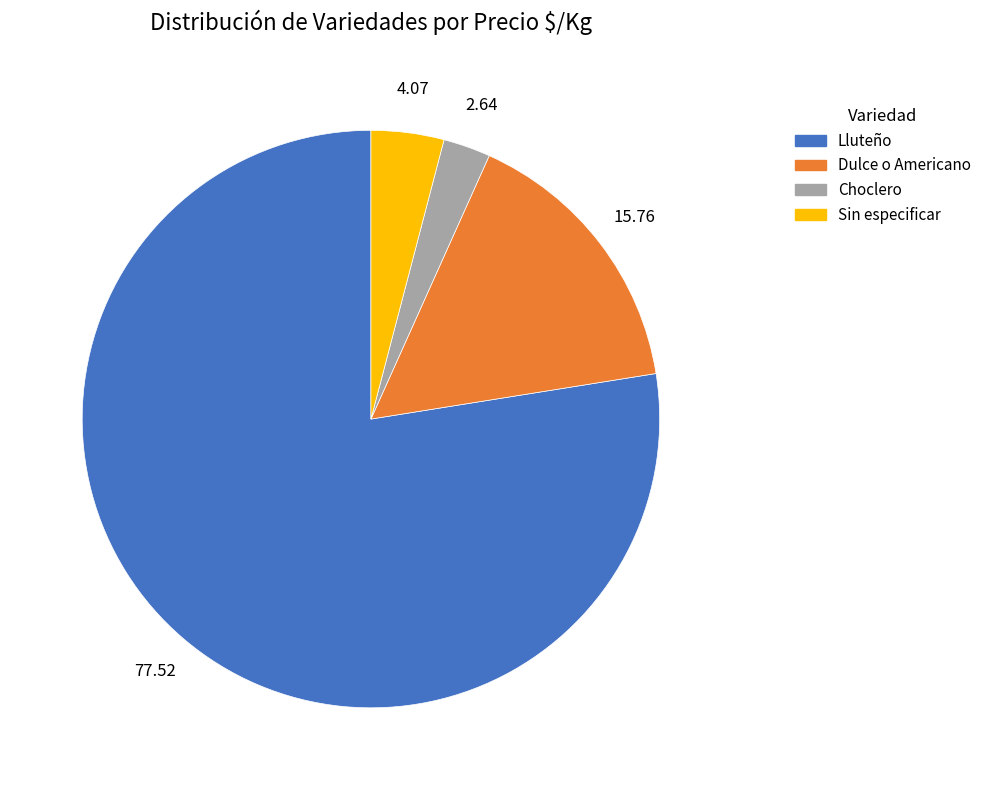

Rank the categories by value from lowest to highest.

Choclero, Sin especificar, Dulce o Americano, Lluteño